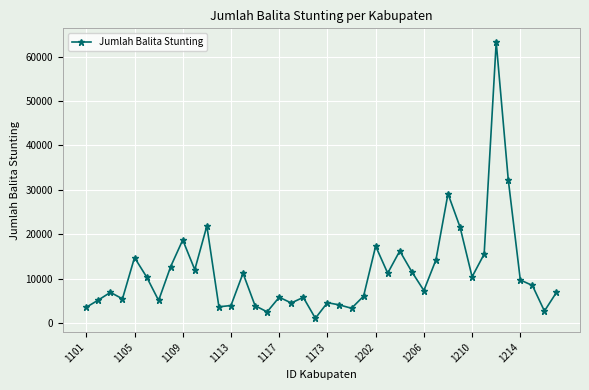

How many categories are shown in the chart?

40